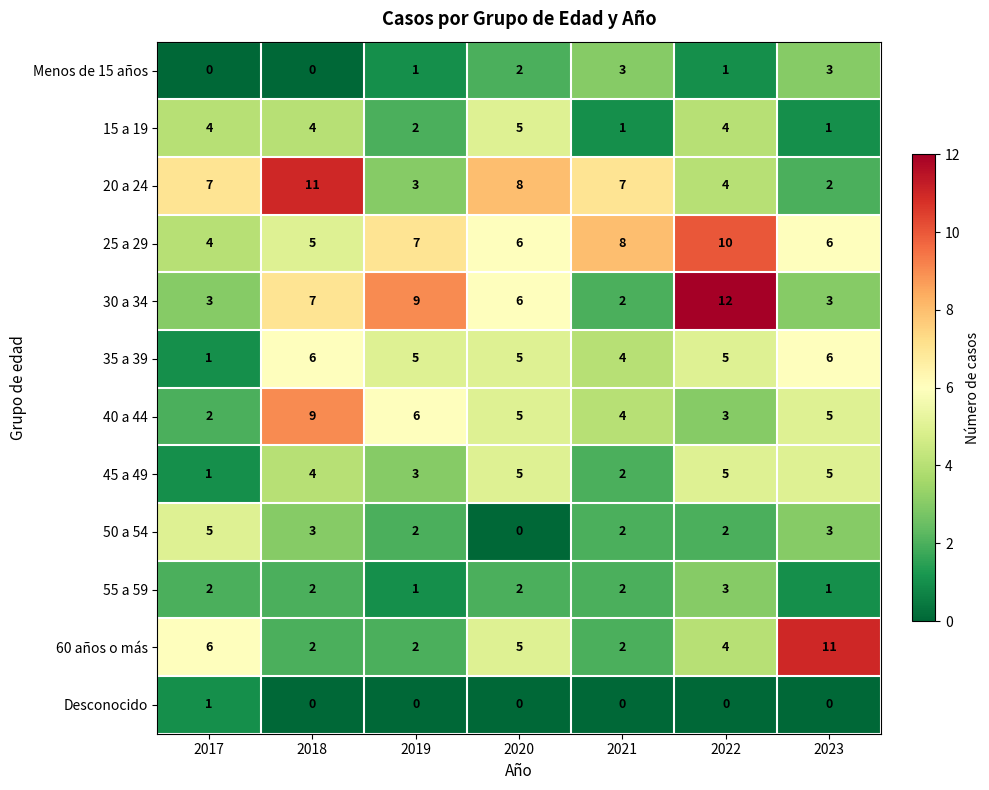

What is the average value of the 20 a 24 series?

6